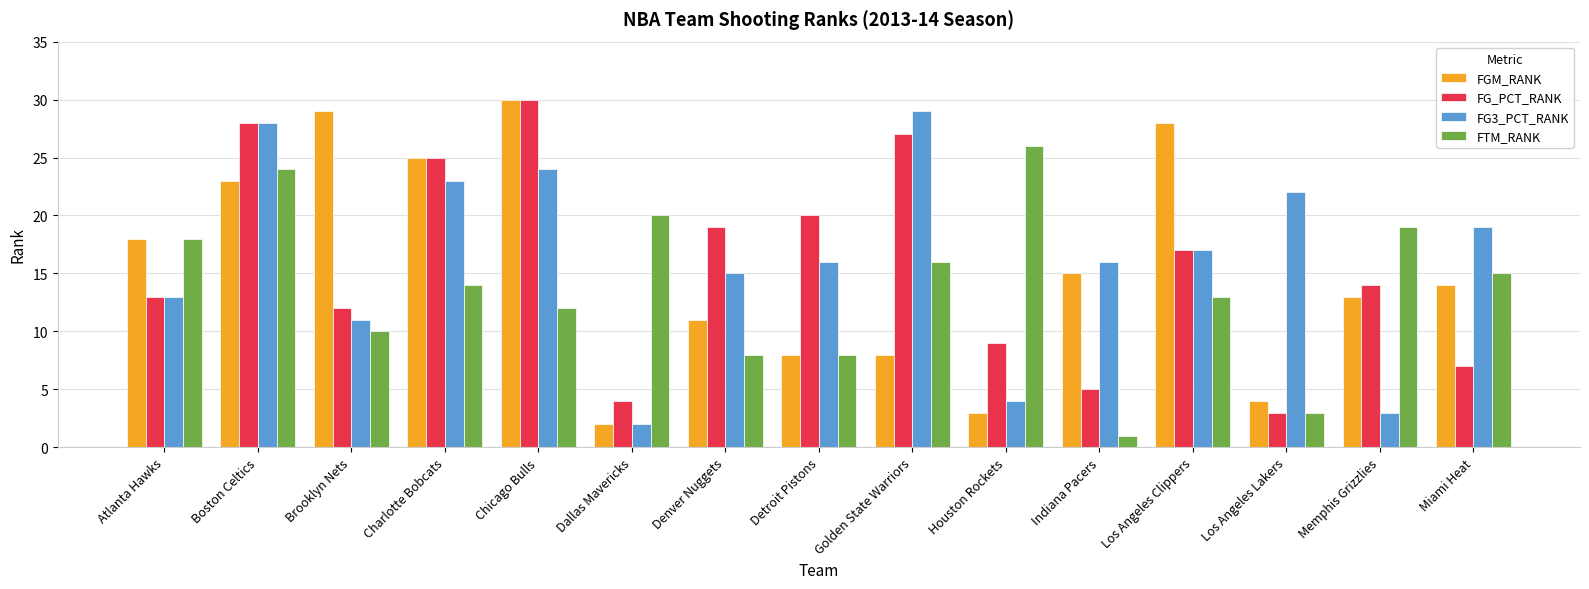

Count the number of categories in the chart.

15